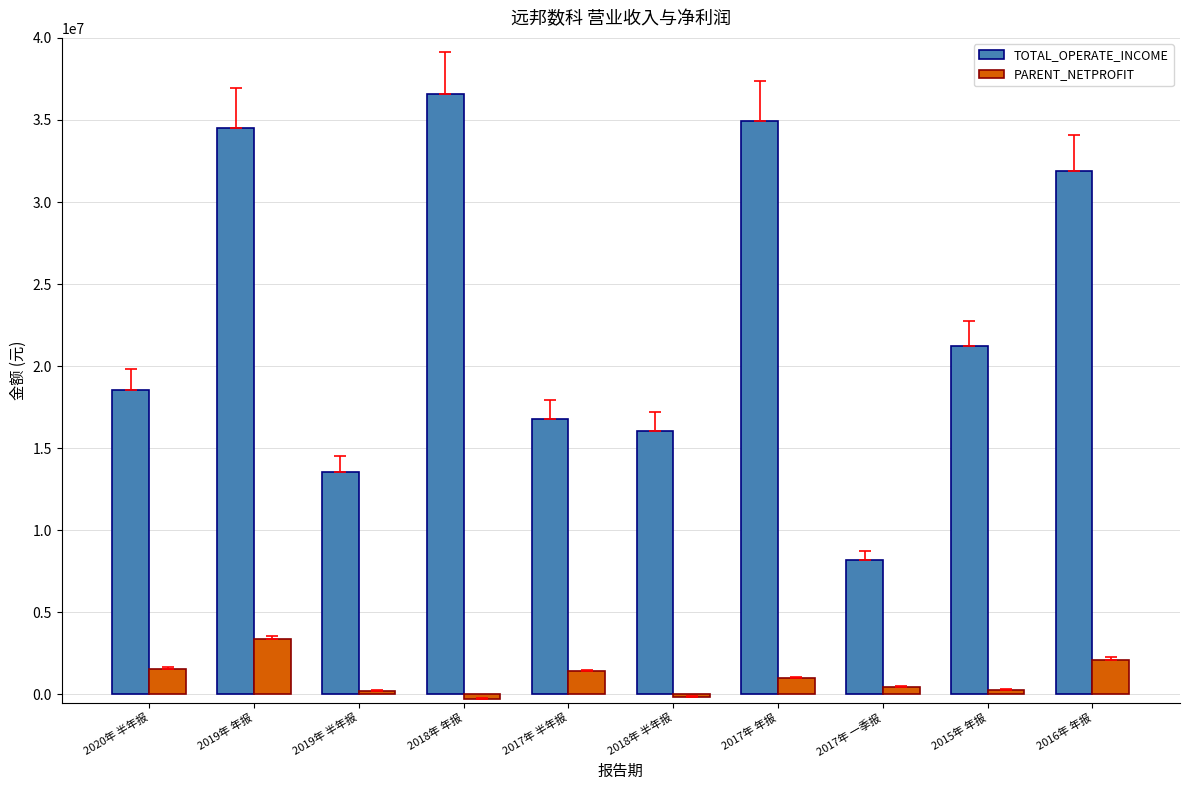

What is the smallest value displayed?

-276484.8